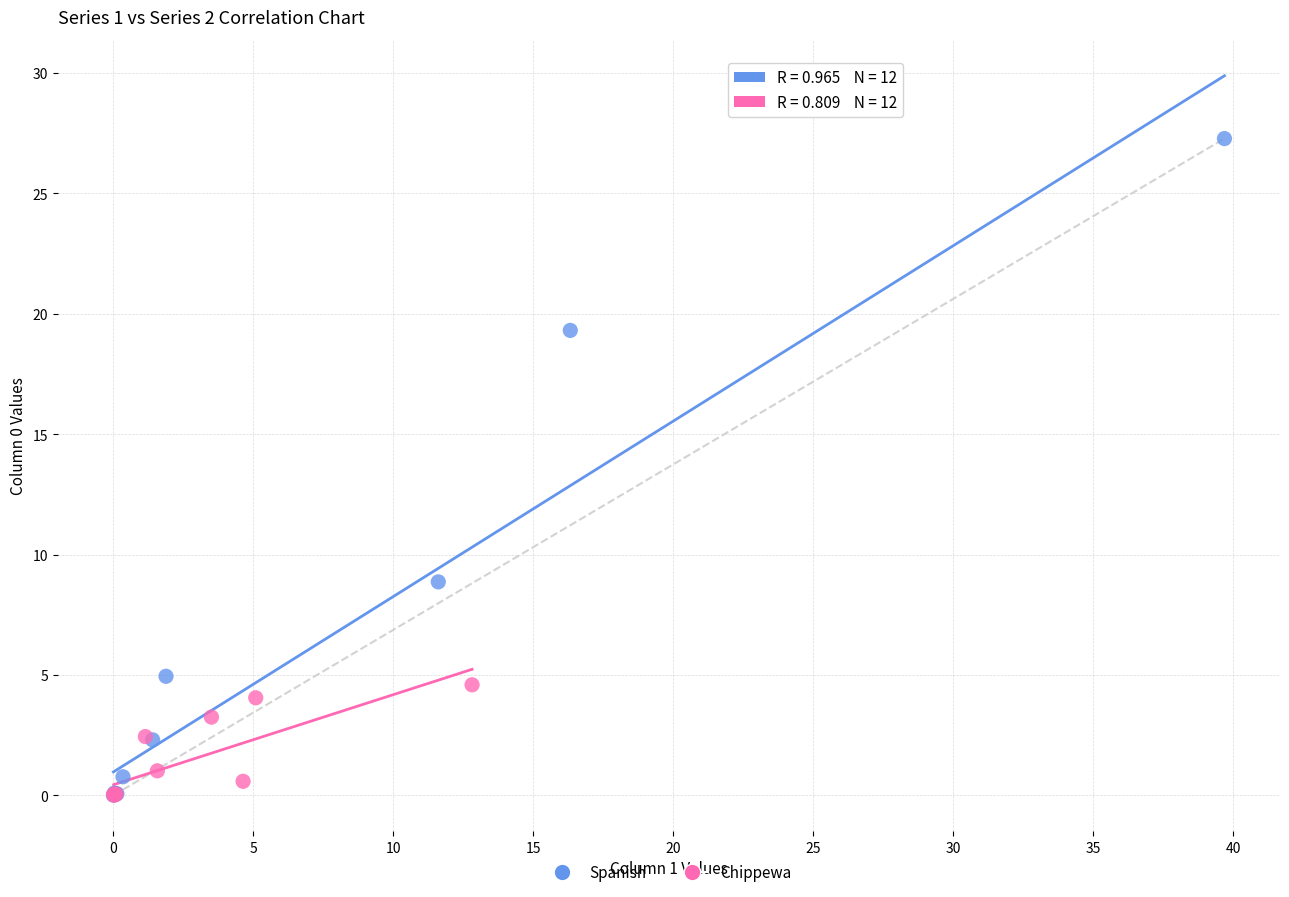

Which series has the widest spread of Y values?

Spanish